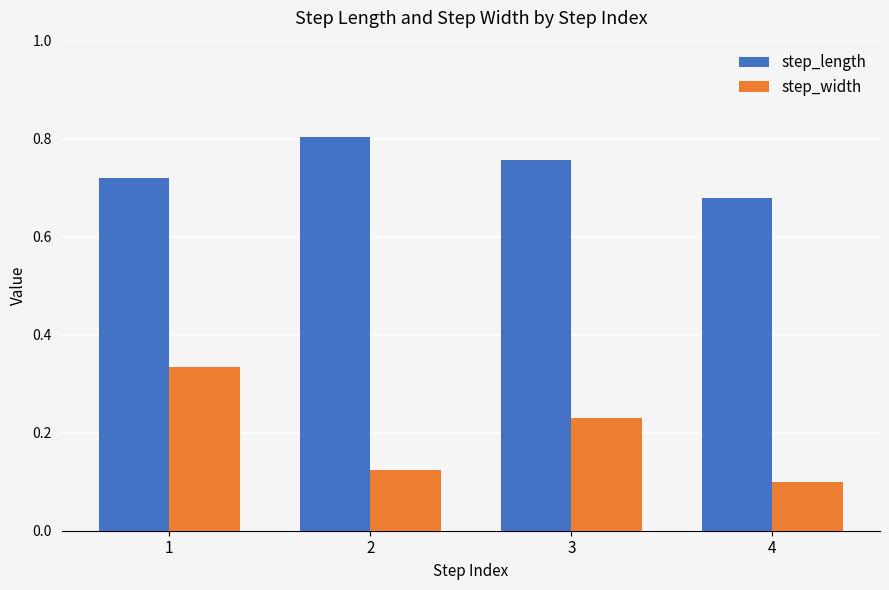

What is the sum of the step_length values at 4 and 3?

1.4